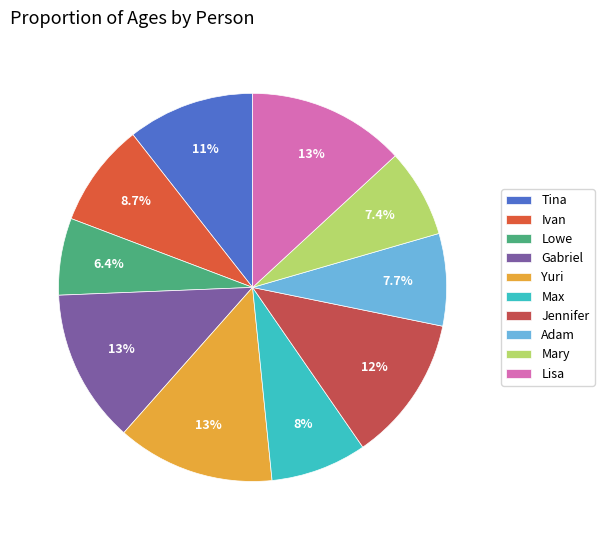

To the nearest percent, what is the difference between the largest and smallest slice percentages?

7%